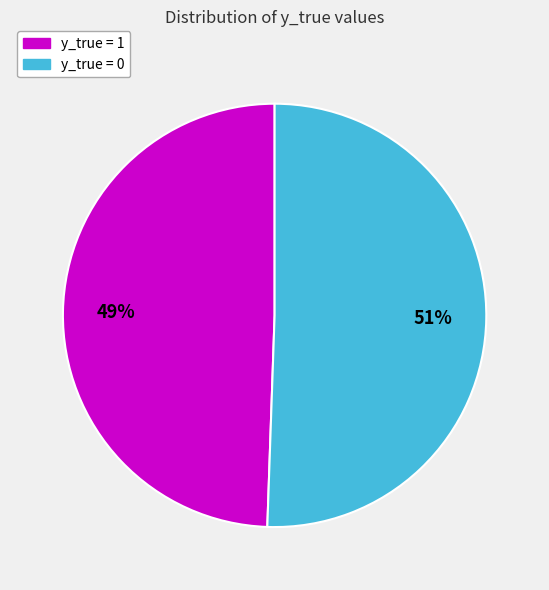

To the nearest percent, what portion does y_true = 1 represent?

49%